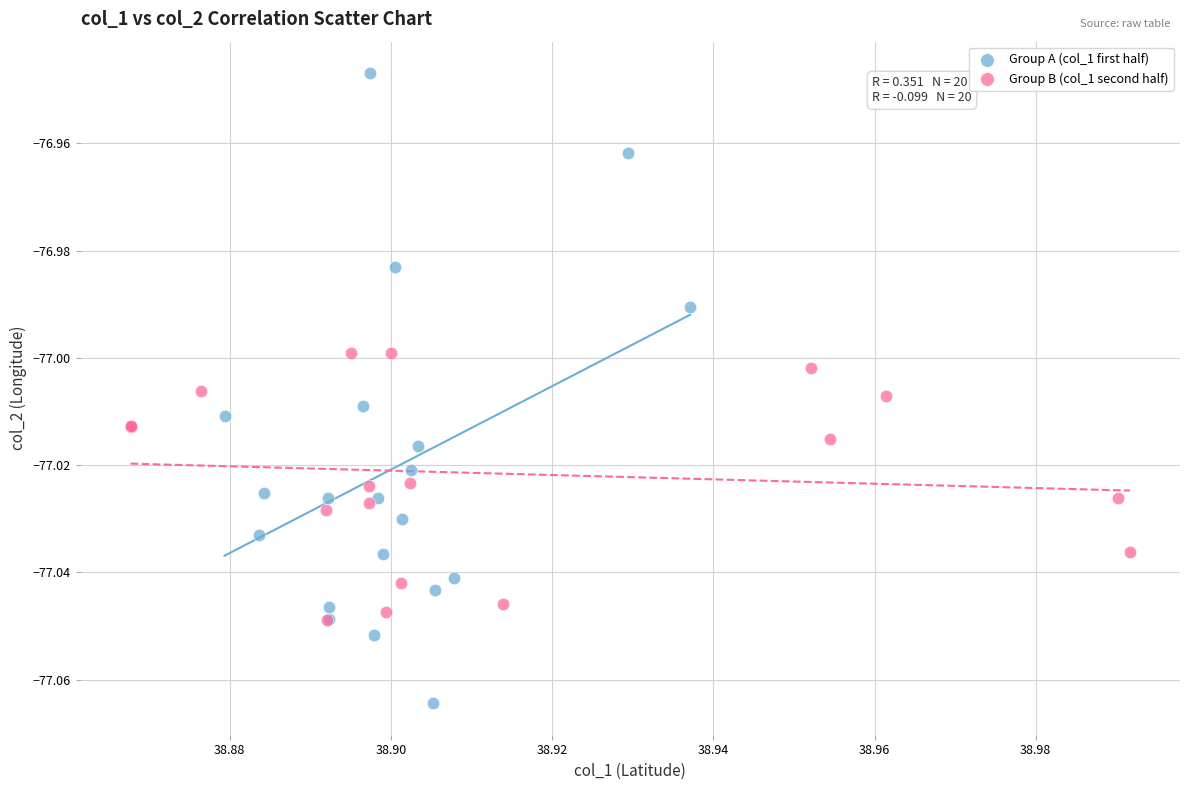

Which series has the largest Y range (max minus min)?

Group A (col_1 first half)